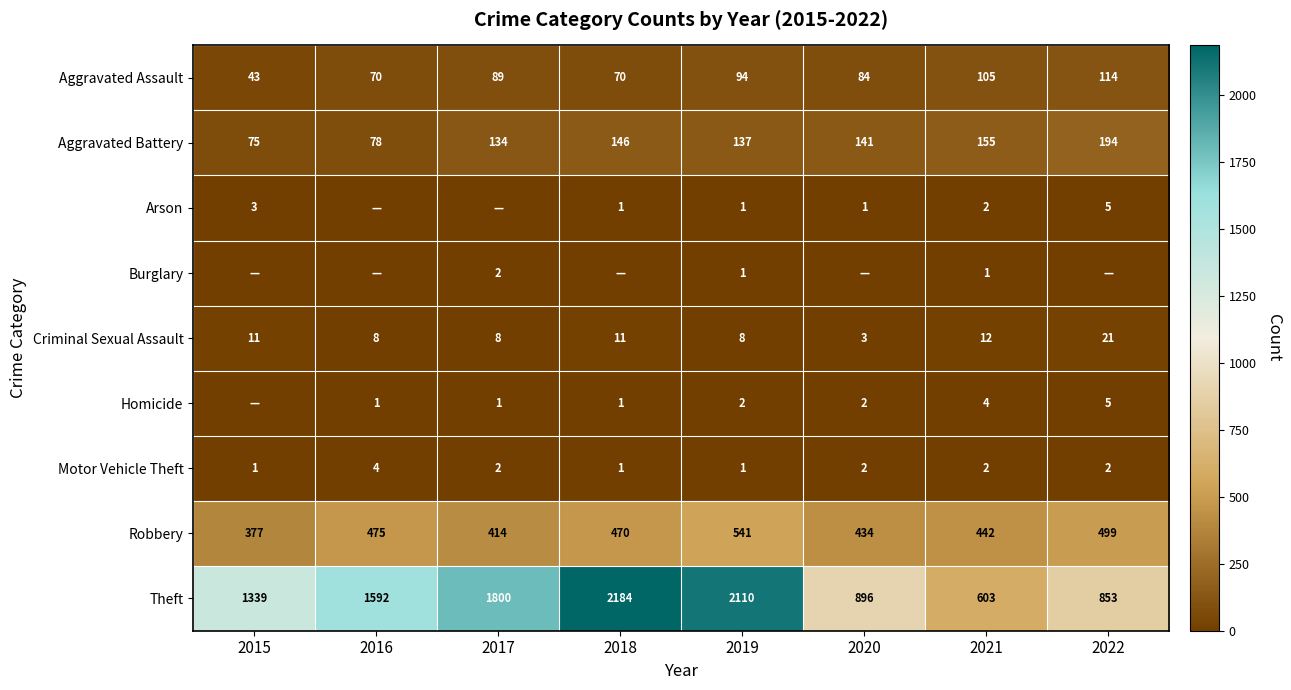

At which label is Aggravated Battery closest to 134?

2017